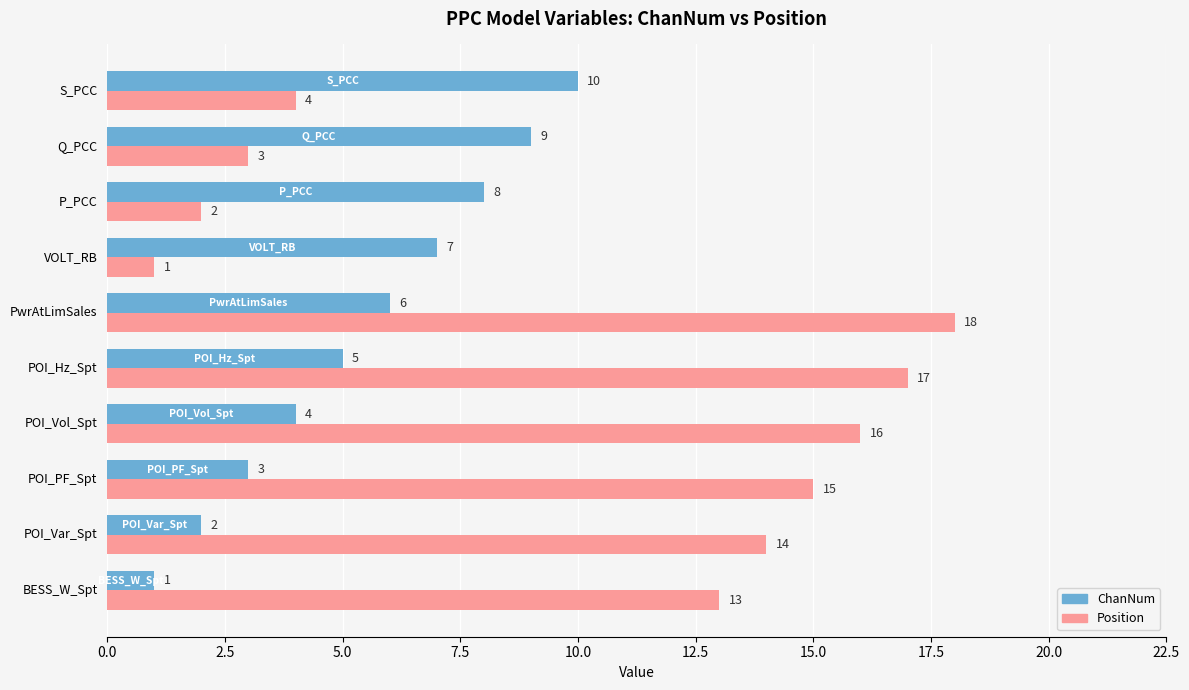

What is the approximate value of ChanNum at POI_Vol_Spt?

4